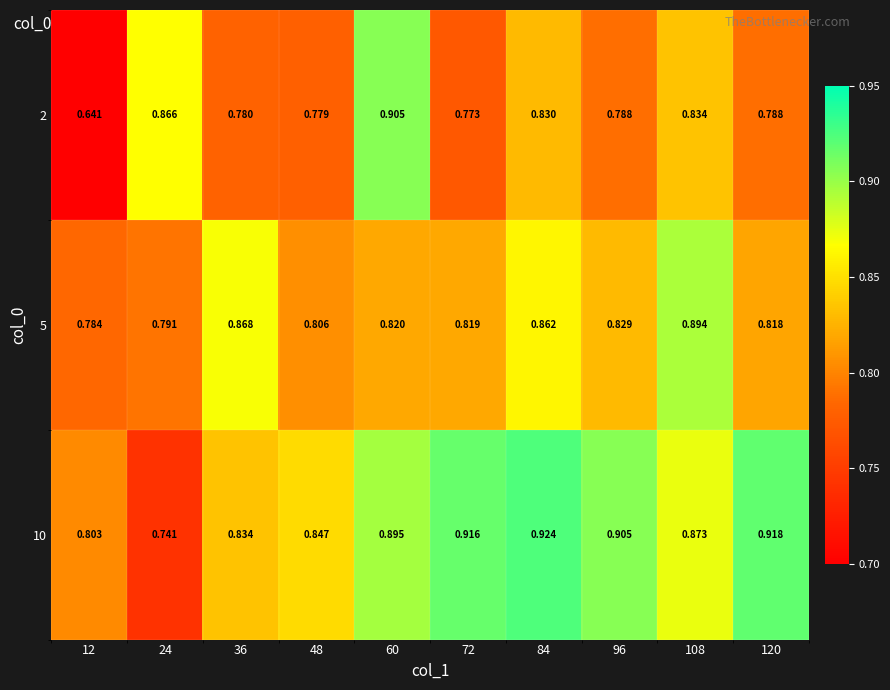

Which series changed the most between 24 and 108?

10